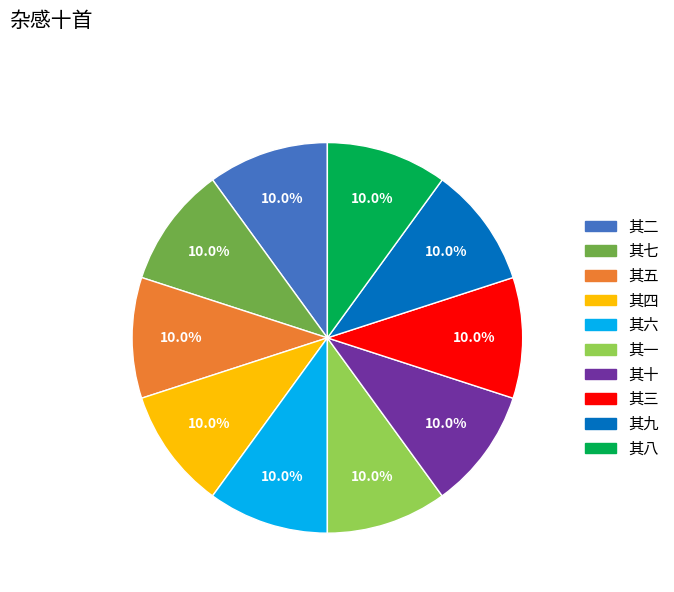

Is there a majority slice in this chart?

No